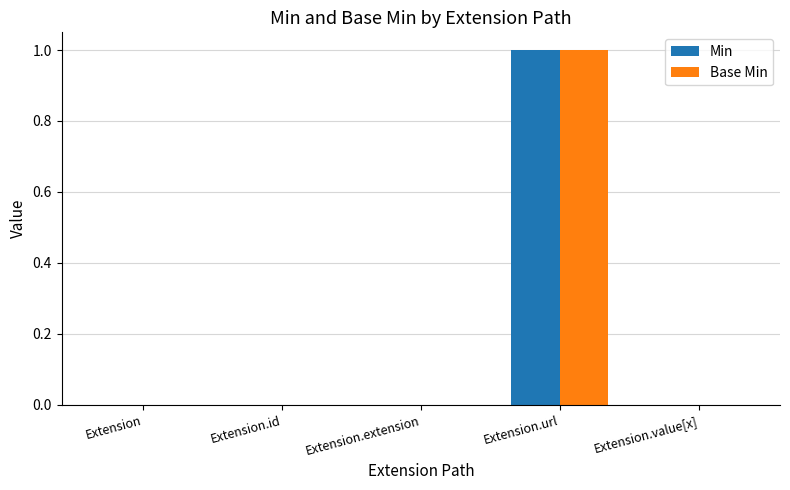

The value of Min at Extension.url is 2. True or false?

False